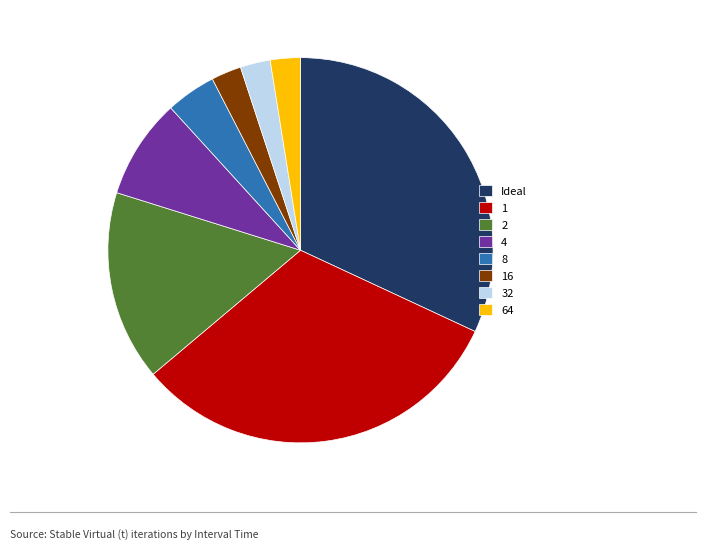

Combined, do Ideal and 2 account for over 50%?

No